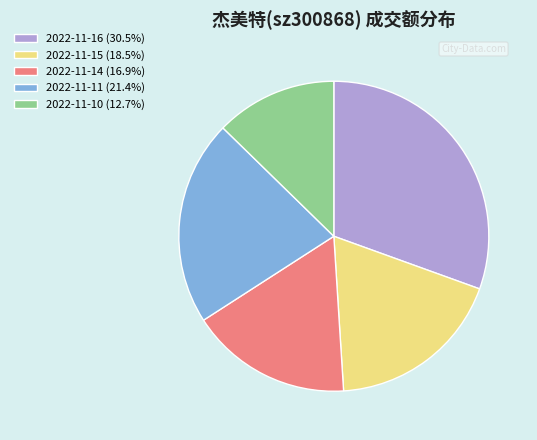

How many slices are in this pie chart?

5